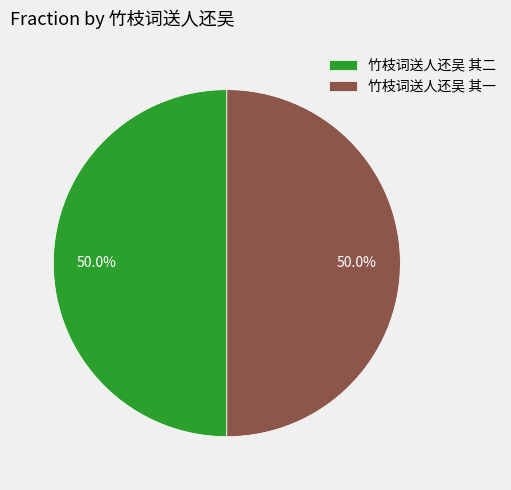

Approximately how many times larger is the value at 竹枝词送人还吴 其二 compared to 竹枝词送人还吴 其一?

1.0